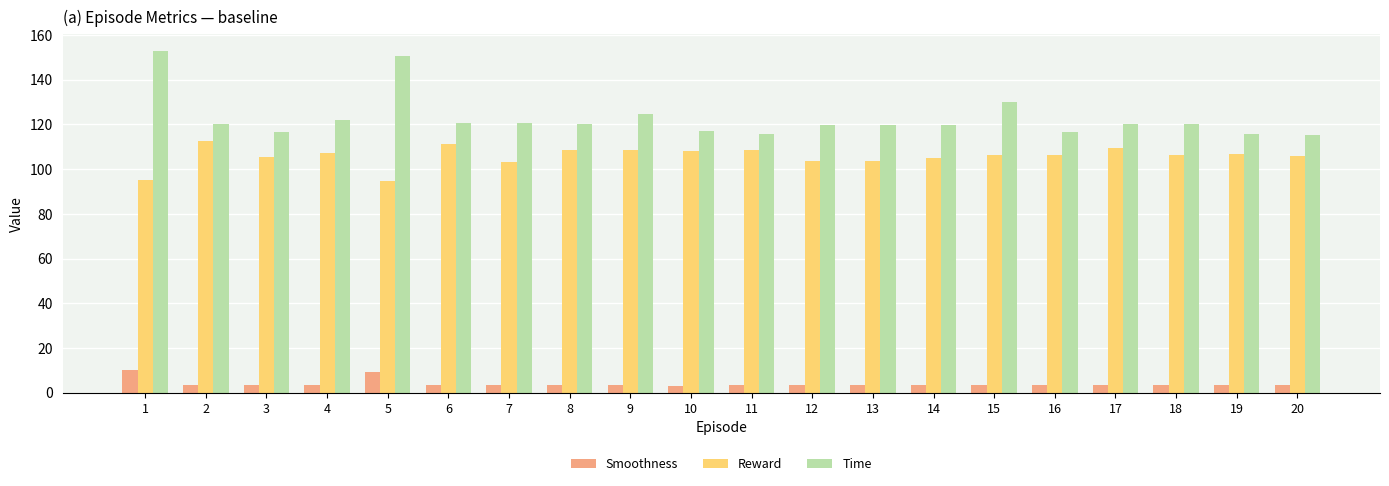

What is the highest value of the Smoothness series?

10.1